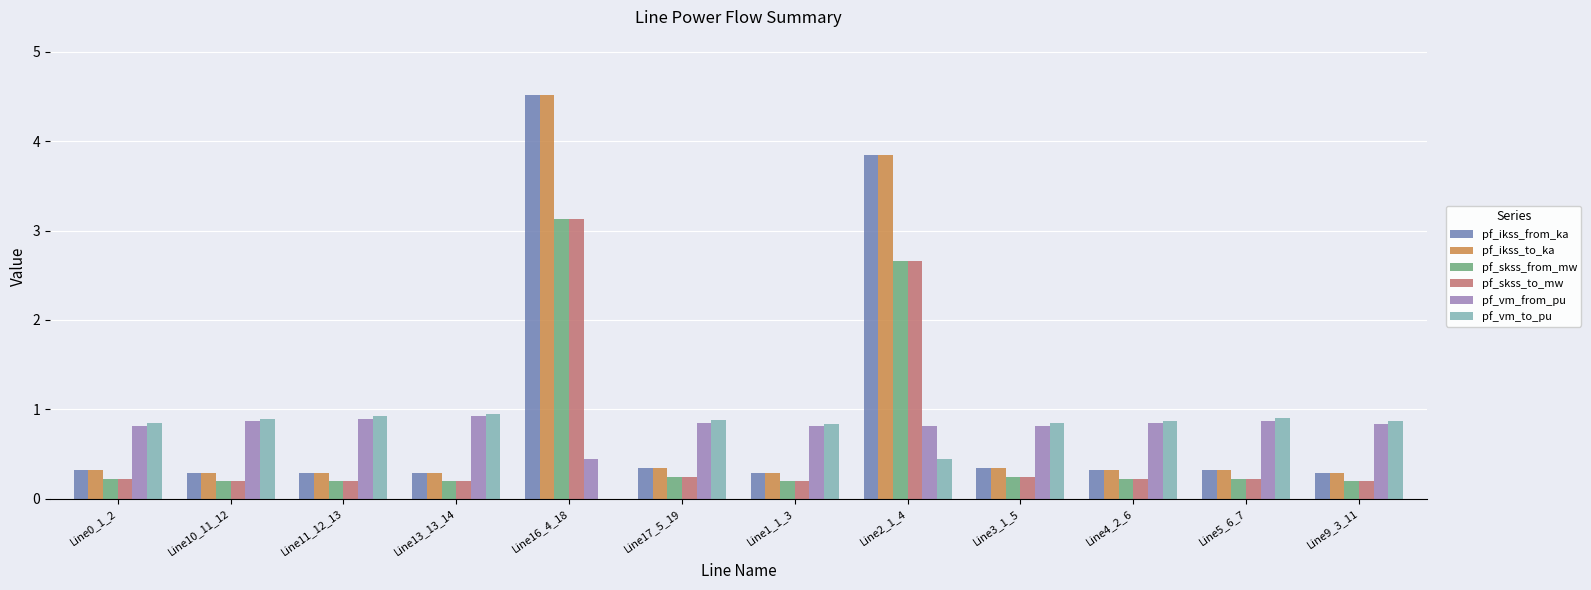

Reading left to right, transcribe all the data shown in this chart.

pf_ikss_from_ka: Line0_1_2=0.3	Line10_11_12=0.3	Line11_12_13=0.3	Line13_13_14=0.3	Line16_4_18=4.5	Line17_5_19=0.3	Line1_1_3=0.3	Line2_1_4=3.8	Line3_1_5=0.3	Line4_2_6=0.3	Line5_6_7=0.3	Line9_3_11=0.3
pf_ikss_to_ka: Line0_1_2=0.3	Line10_11_12=0.3	Line11_12_13=0.3	Line13_13_14=0.3	Line16_4_18=4.5	Line17_5_19=0.3	Line1_1_3=0.3	Line2_1_4=3.8	Line3_1_5=0.3	Line4_2_6=0.3	Line5_6_7=0.3	Line9_3_11=0.3
pf_skss_from_mw: Line0_1_2=0.2	Line10_11_12=0.2	Line11_12_13=0.2	Line13_13_14=0.2	Line16_4_18=3.1	Line17_5_19=0.2	Line1_1_3=0.2	Line2_1_4=2.7	Line3_1_5=0.2	Line4_2_6=0.2	Line5_6_7=0.2	Line9_3_11=0.2
pf_skss_to_mw: Line0_1_2=0.2	Line10_11_12=0.2	Line11_12_13=0.2	Line13_13_14=0.2	Line16_4_18=3.1	Line17_5_19=0.2	Line1_1_3=0.2	Line2_1_4=2.7	Line3_1_5=0.2	Line4_2_6=0.2	Line5_6_7=0.2	Line9_3_11=0.2
pf_vm_from_pu: Line0_1_2=0.8	Line10_11_12=0.9	Line11_12_13=0.9	Line13_13_14=0.9	Line16_4_18=0.4	Line17_5_19=0.8	Line1_1_3=0.8	Line2_1_4=0.8	Line3_1_5=0.8	Line4_2_6=0.8	Line5_6_7=0.9	Line9_3_11=0.8
pf_vm_to_pu: Line0_1_2=0.8	Line10_11_12=0.9	Line11_12_13=0.9	Line13_13_14=0.9	Line16_4_18=0.0	Line17_5_19=0.9	Line1_1_3=0.8	Line2_1_4=0.4	Line3_1_5=0.8	Line4_2_6=0.9	Line5_6_7=0.9	Line9_3_11=0.9